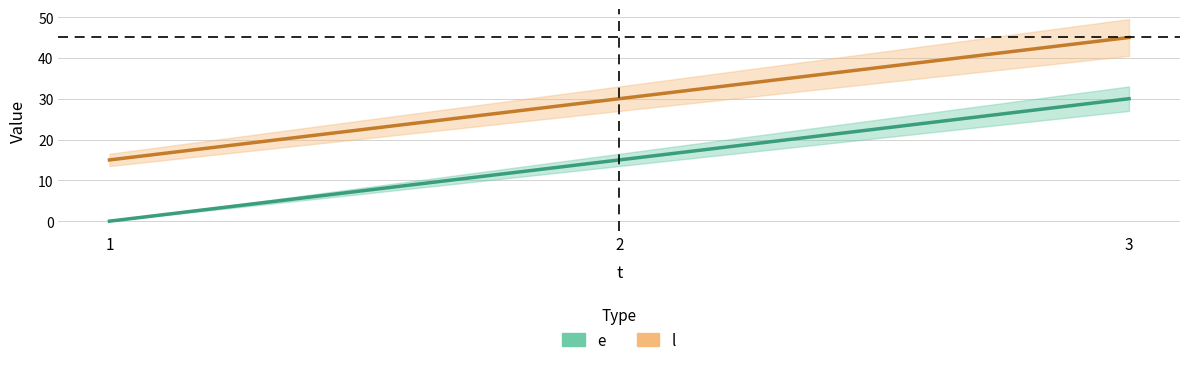

At which category does the chart reach its minimum across all series?

1